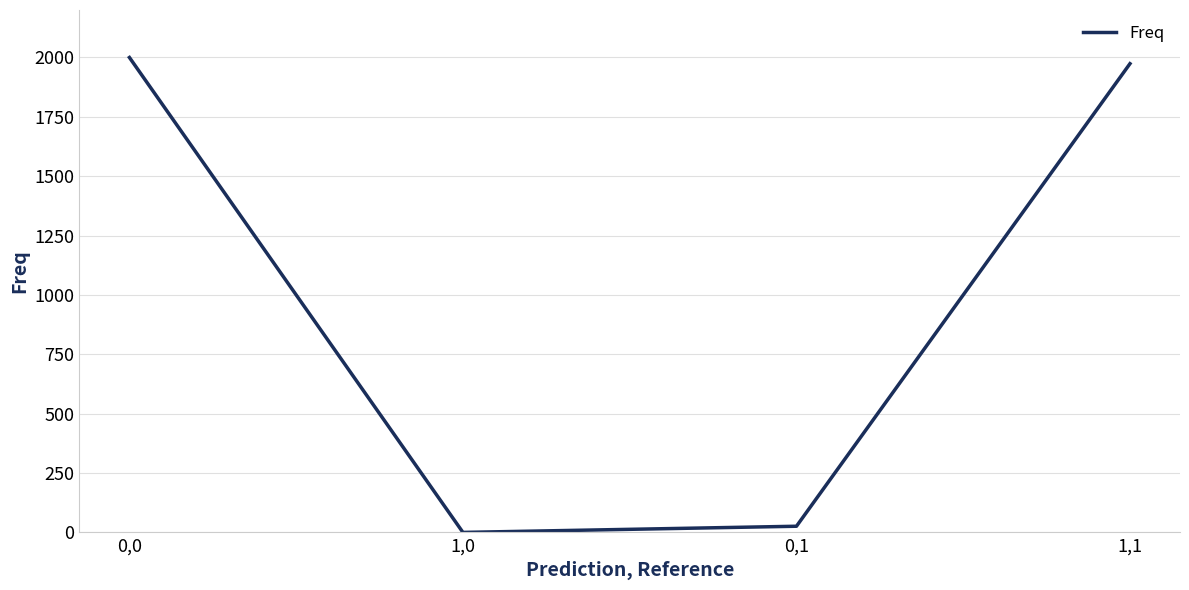

True or false: the data has more than 2 interior local peaks.

False